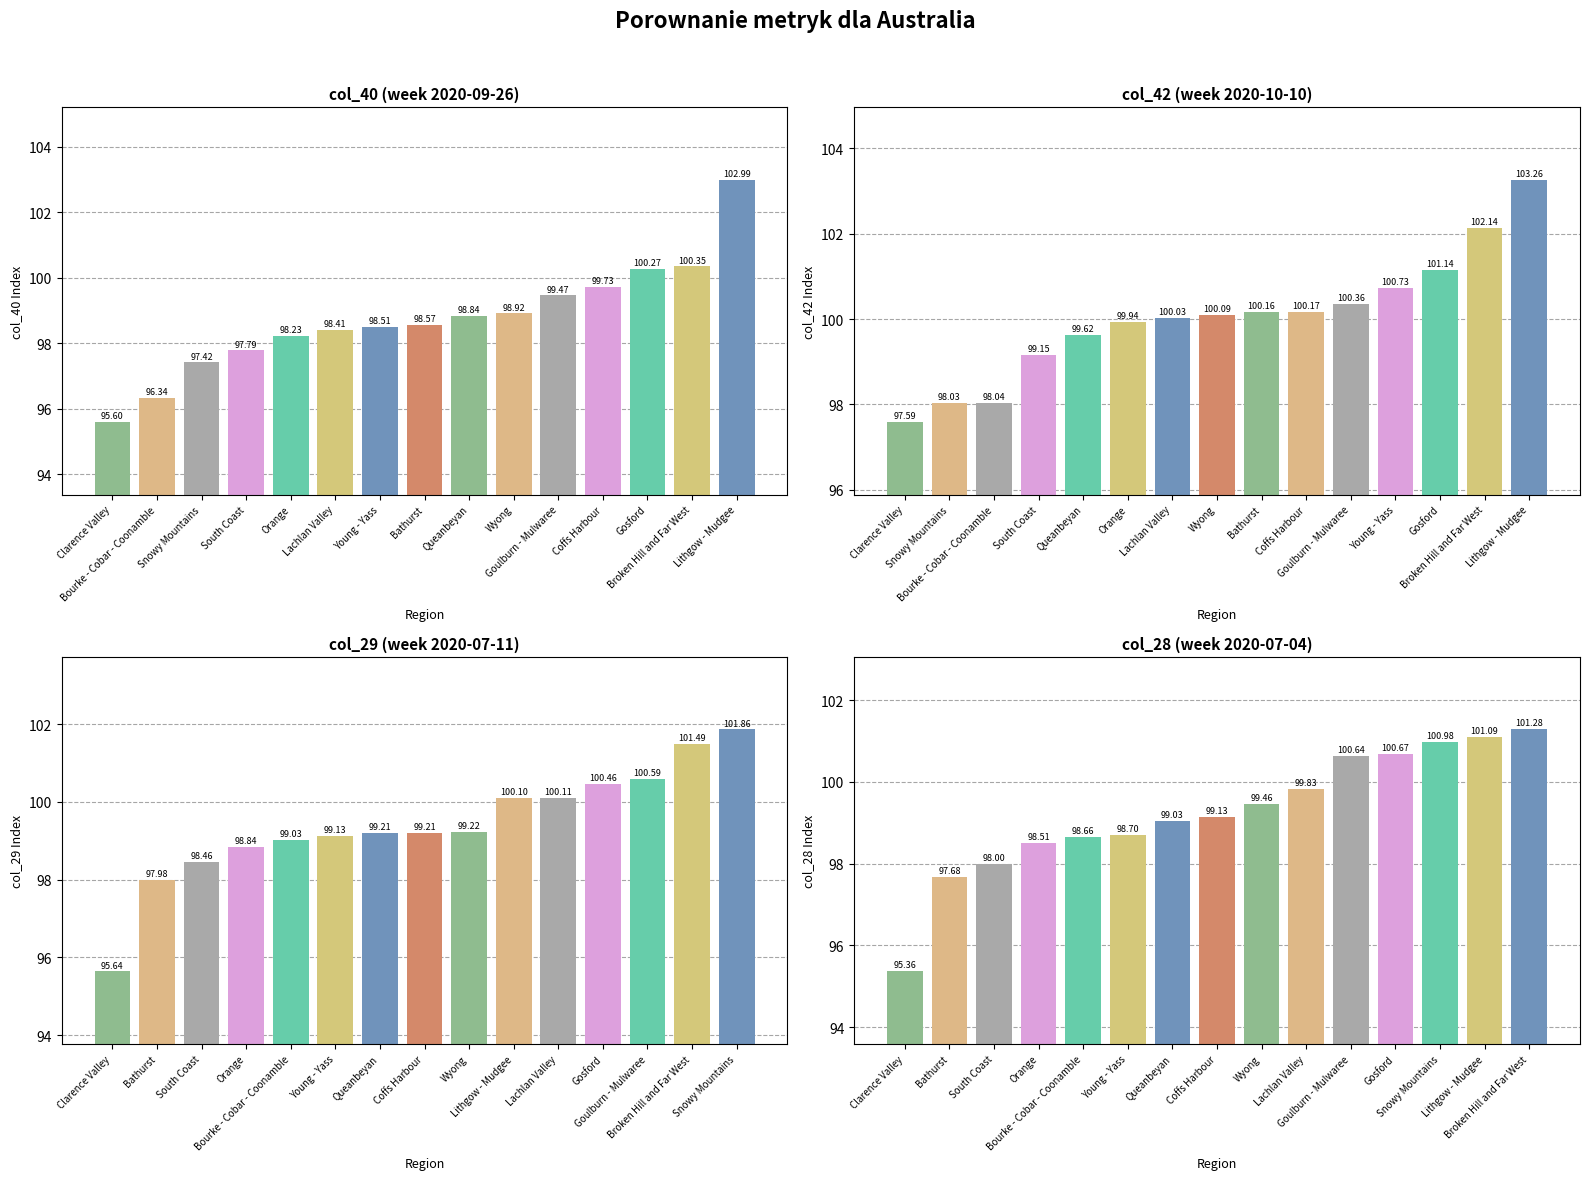

How many groups of bars are there?

15